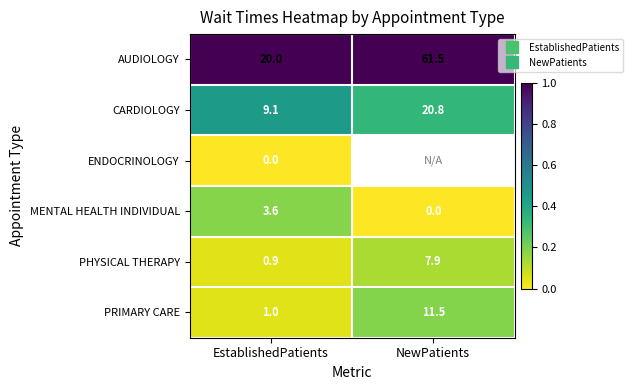

Count the number of categories in the chart.

2